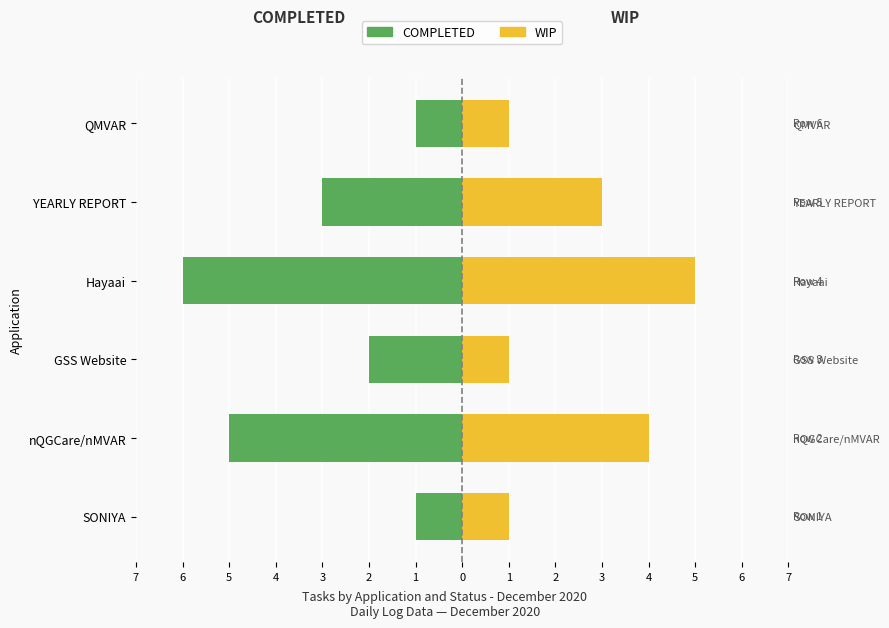

The COMPLETED series shows -3 at YEARLY REPORT. True or false?

True